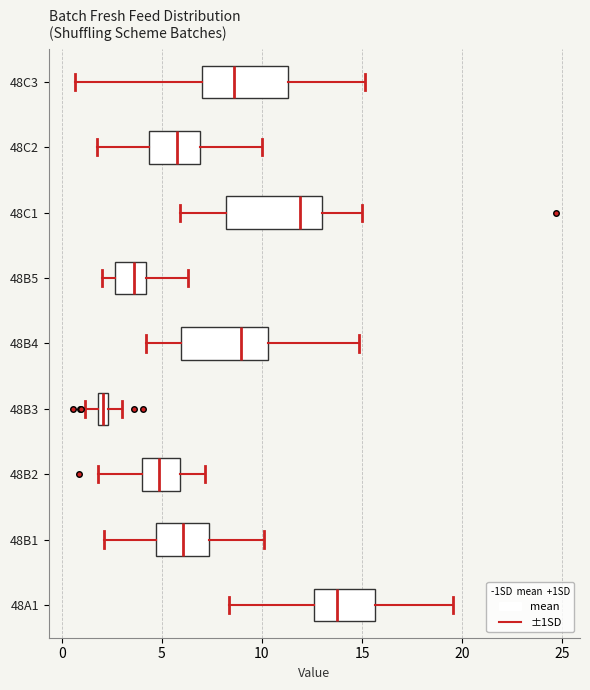

Which box has the furthest to the left median line?

48B3